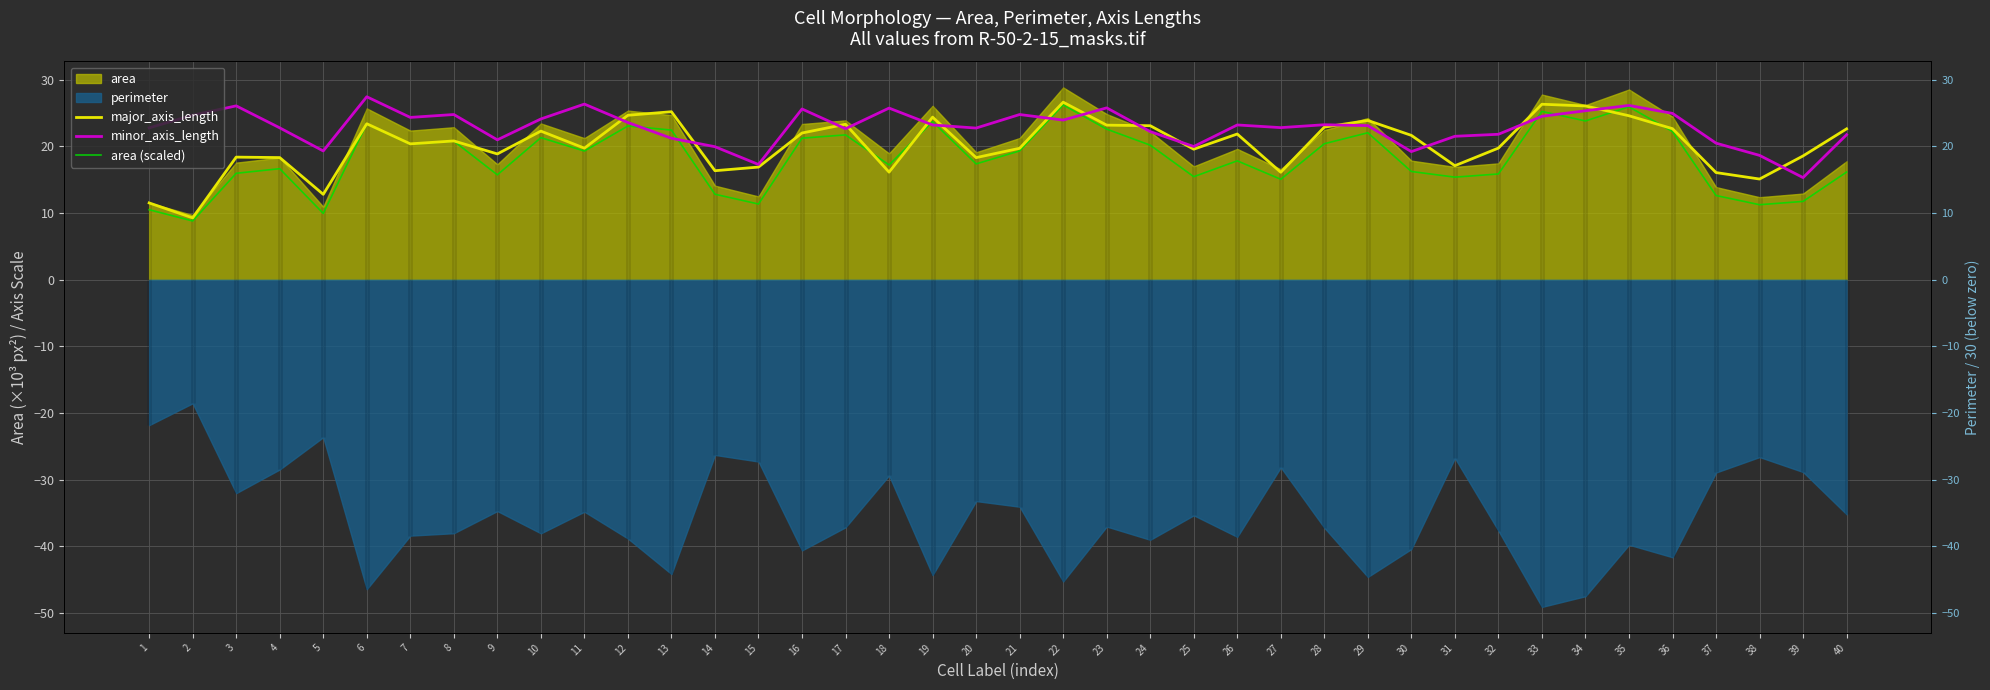

What is the minimum value shown in the chart?

8.8